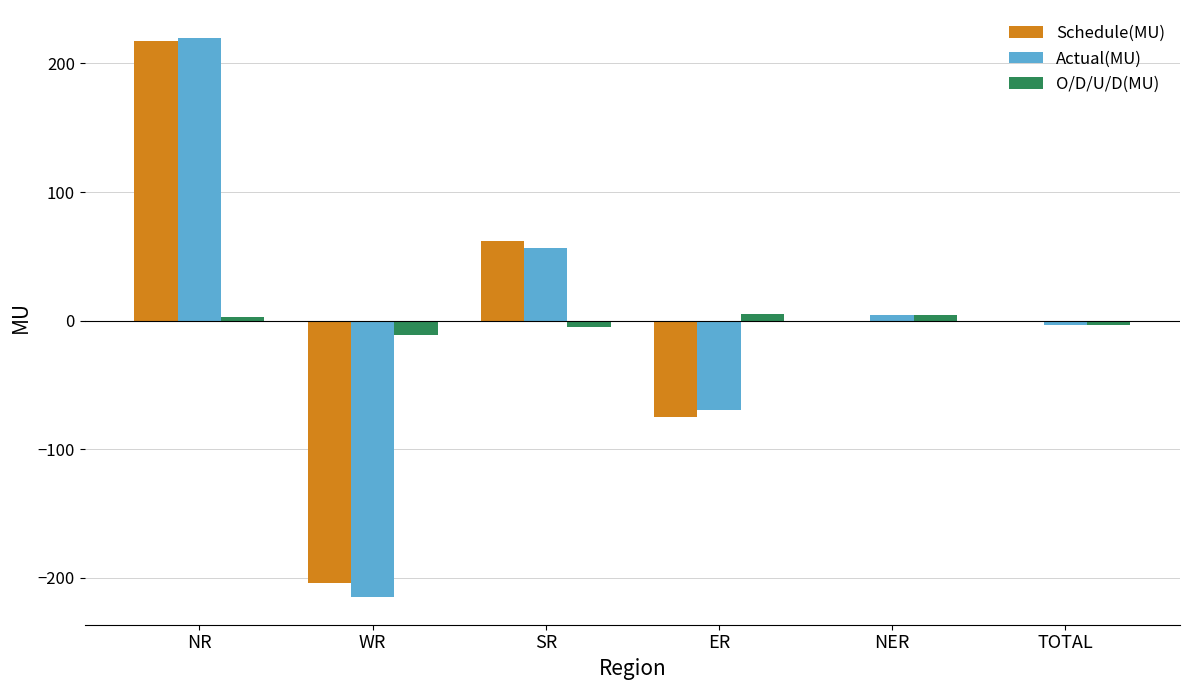

What is the greatest value displayed?

219.8